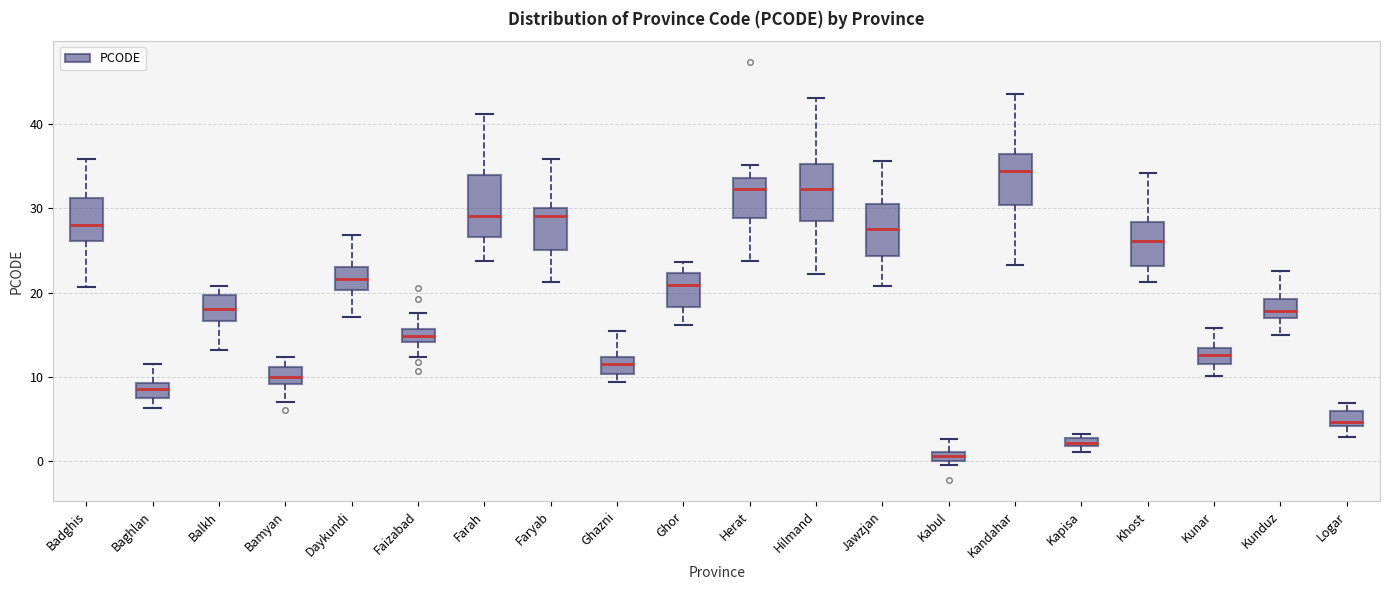

Which box has the lowest median line?

Kabul